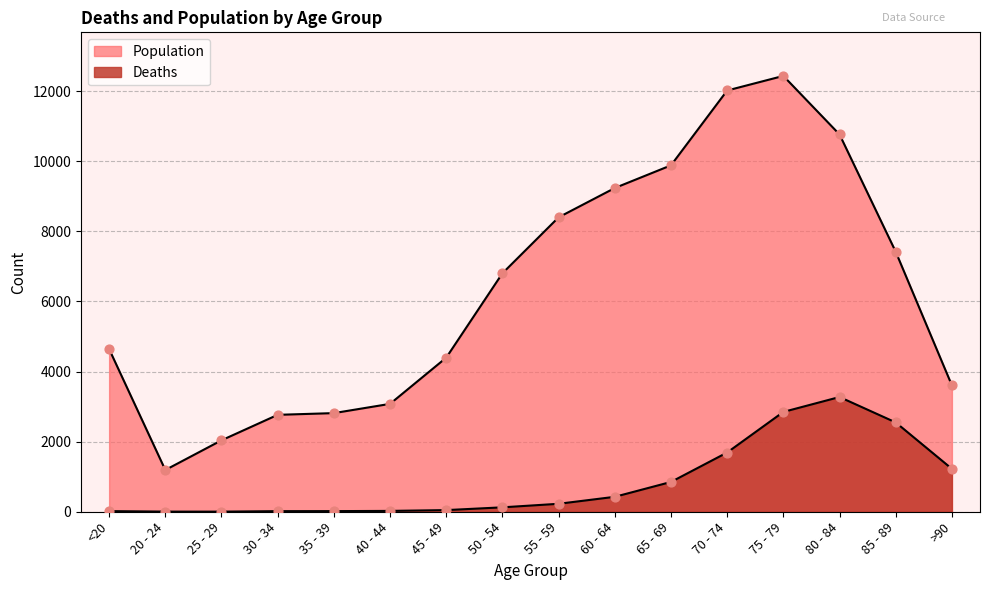

At how many categories does at least one series exceed 7509?

6